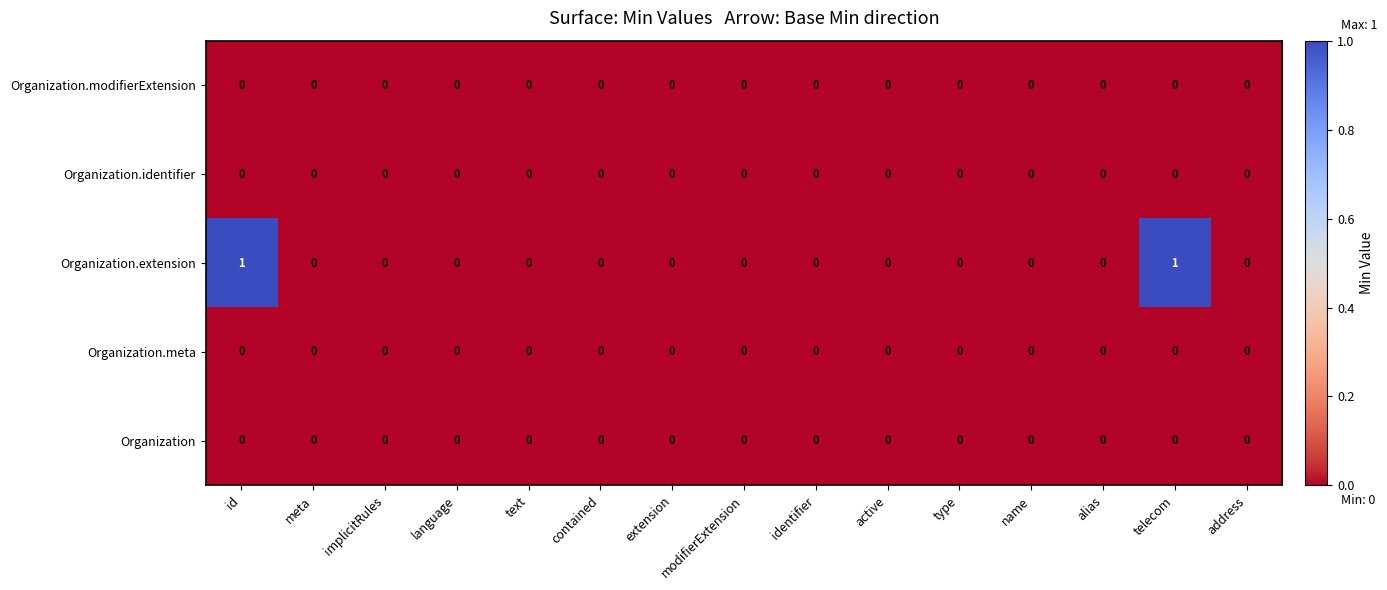

The Organization.meta series shows 0 at meta. True or false?

True